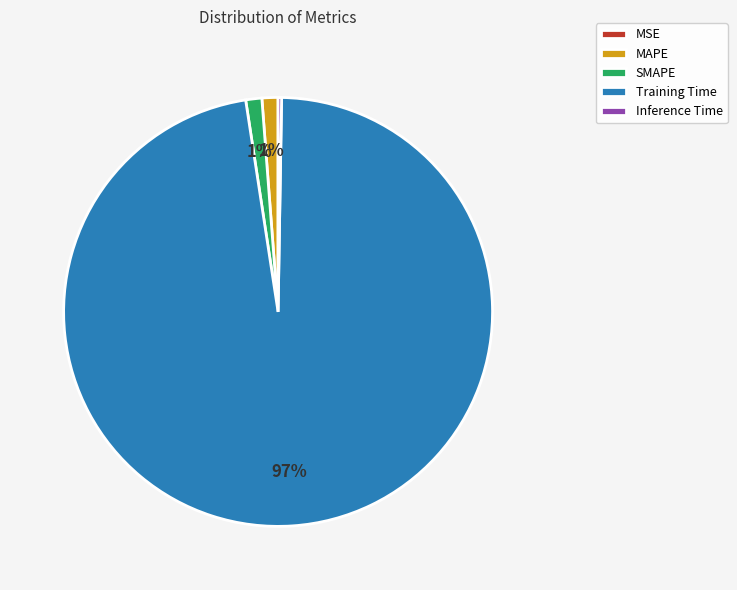

To the nearest percent, what is the average slice percentage?

20%